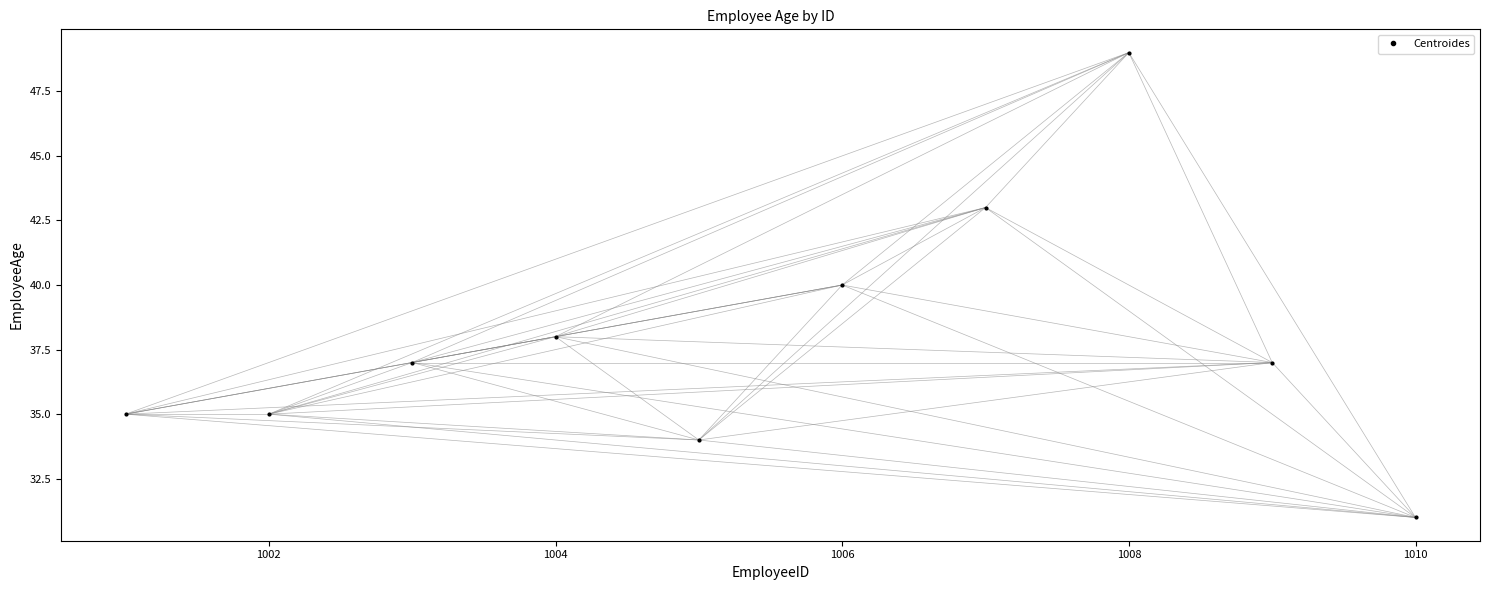

Reading left to right, list all the values displayed in this chart.

35	35	37	38	34	40	43	49	37	31